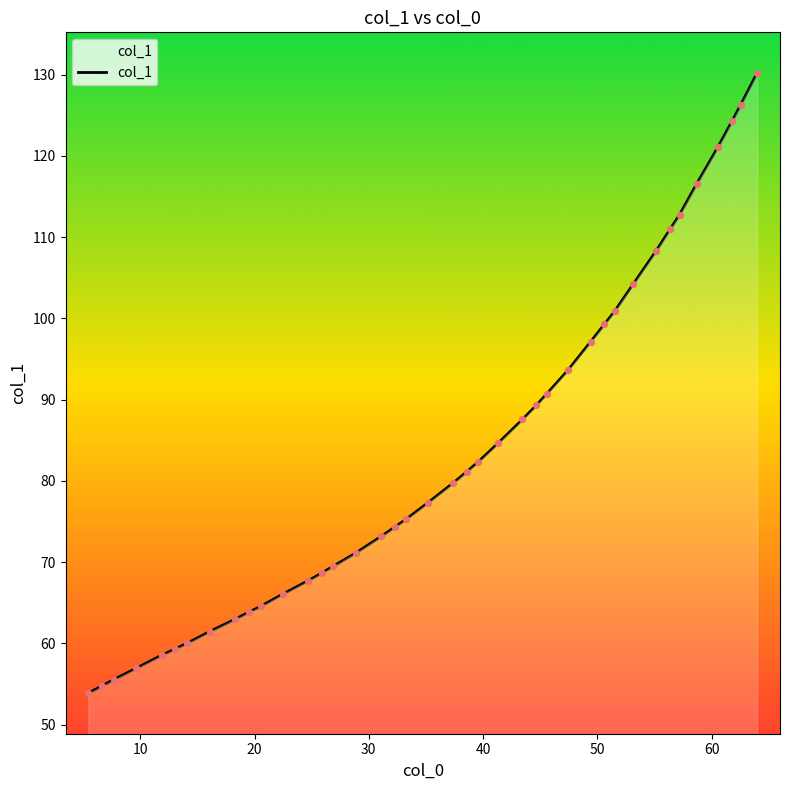

What is the maximum value shown in the chart?

130.2